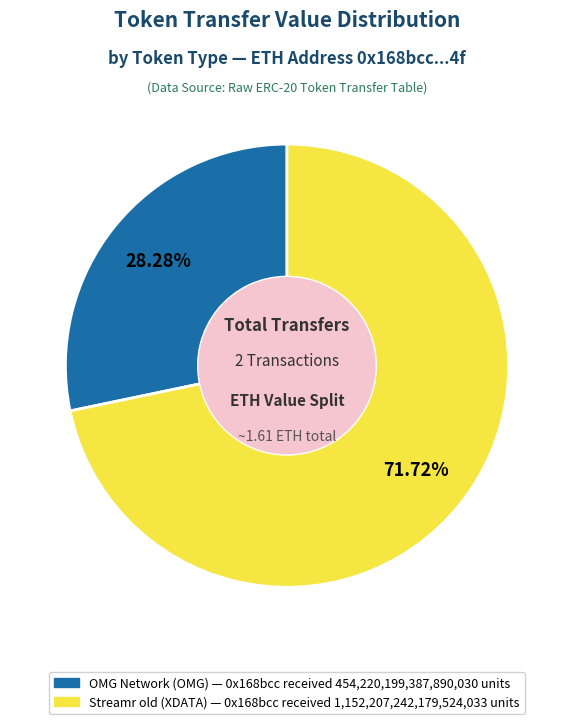

Does any single category account for the majority?

Yes